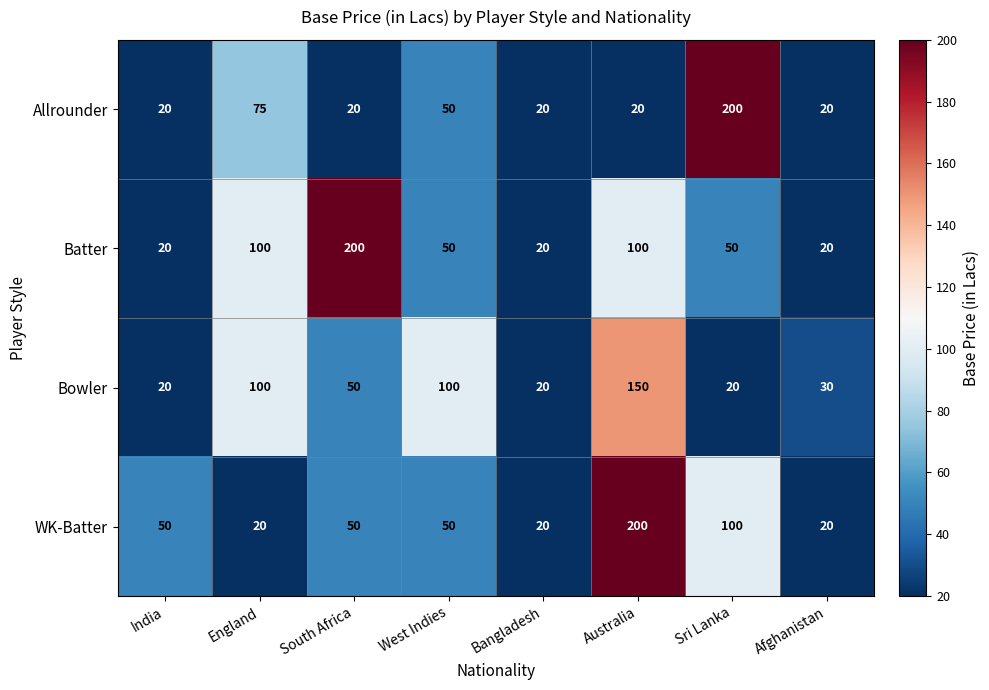

What is the difference between the maximum and minimum values in the Bowler series?

130